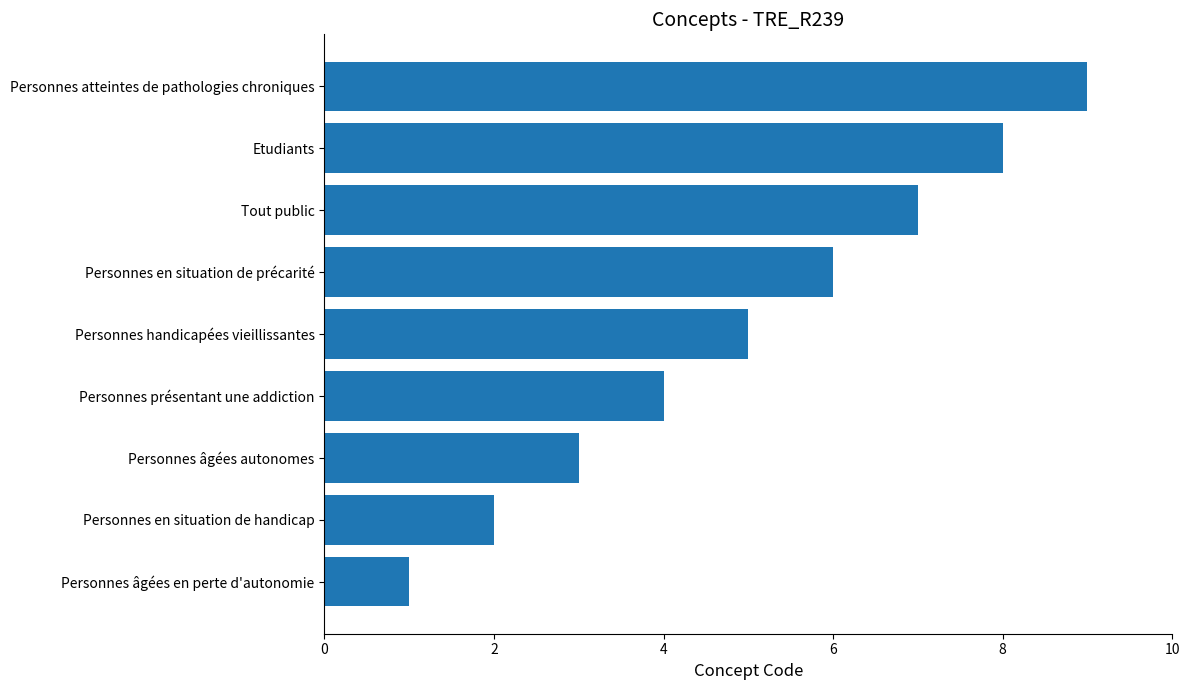

Count the values in the range 3 to 7.

5